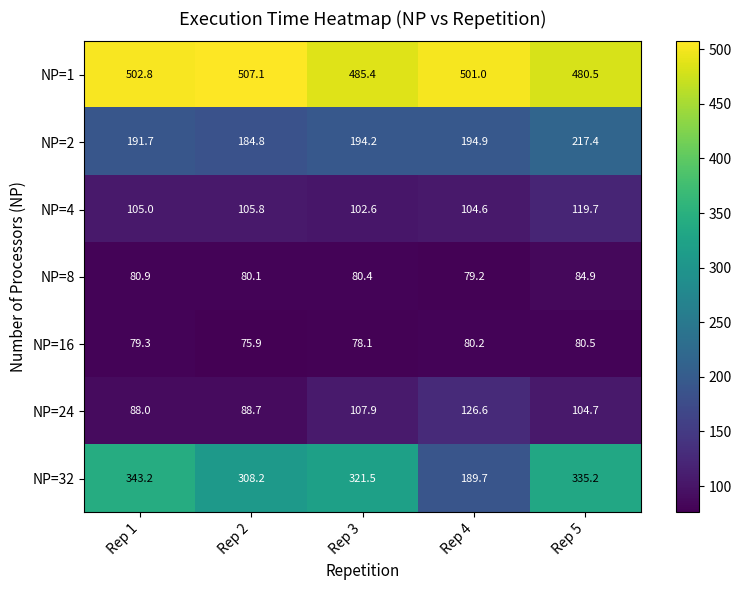

Which series has the largest range (max minus min)?

NP=32